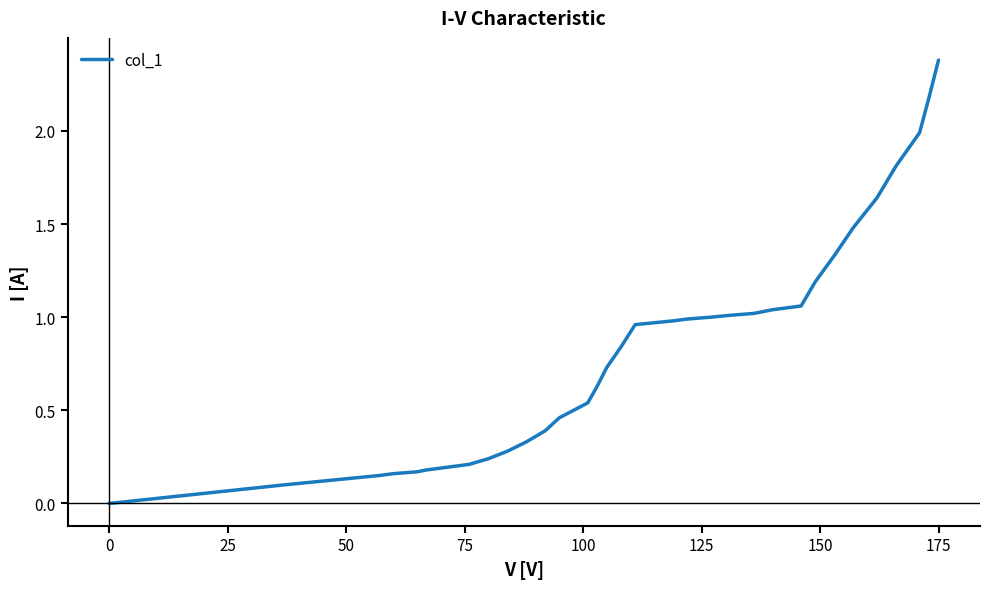

What is the difference between the maximum and minimum values?

2.4